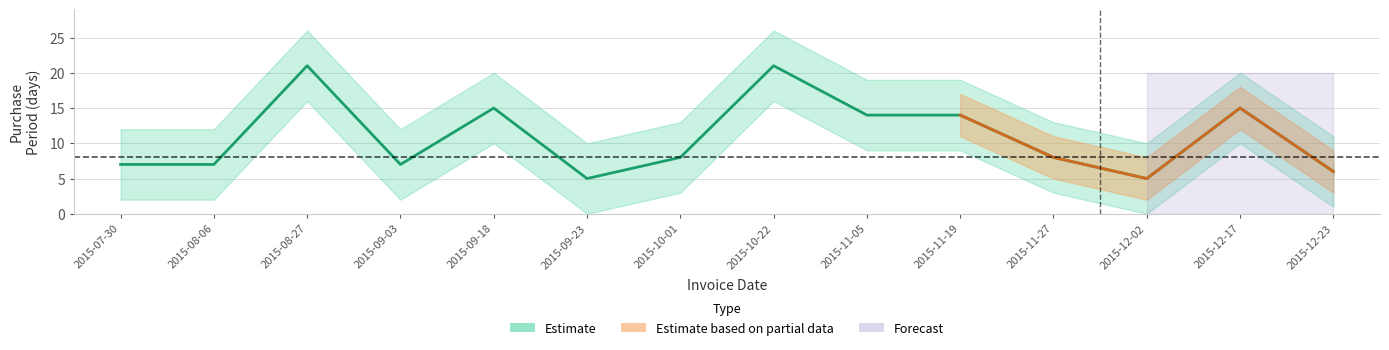

How many points are higher than both their immediate neighbors (excluding endpoints)?

4